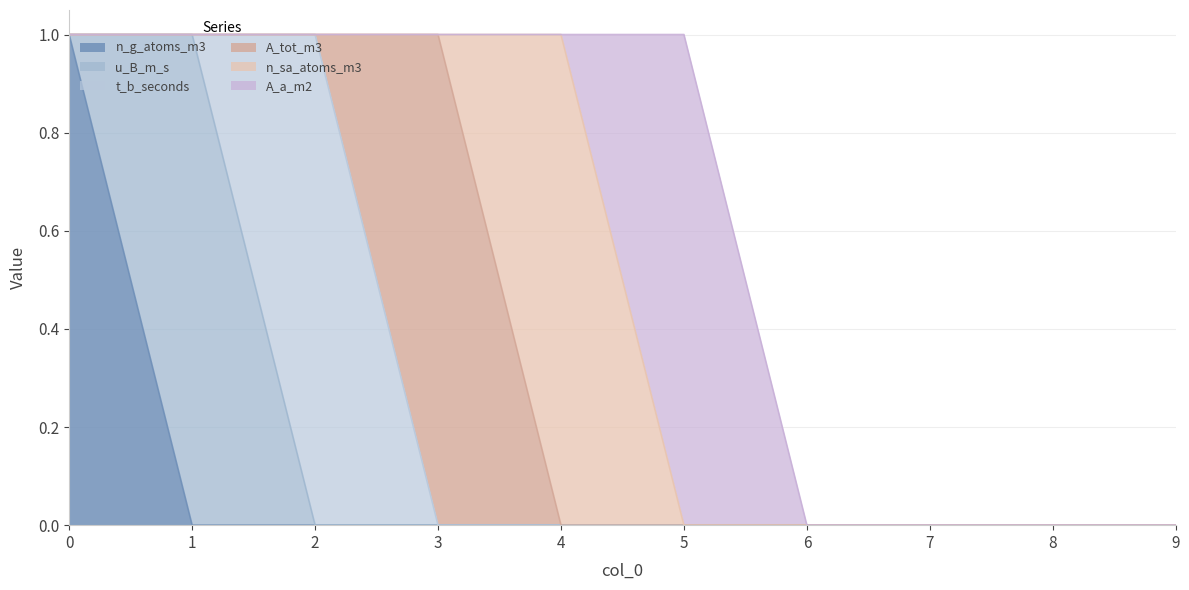

Which series ends up on top after the final intersection of A_a_m2 and n_sa_atoms_m3?

A_a_m2